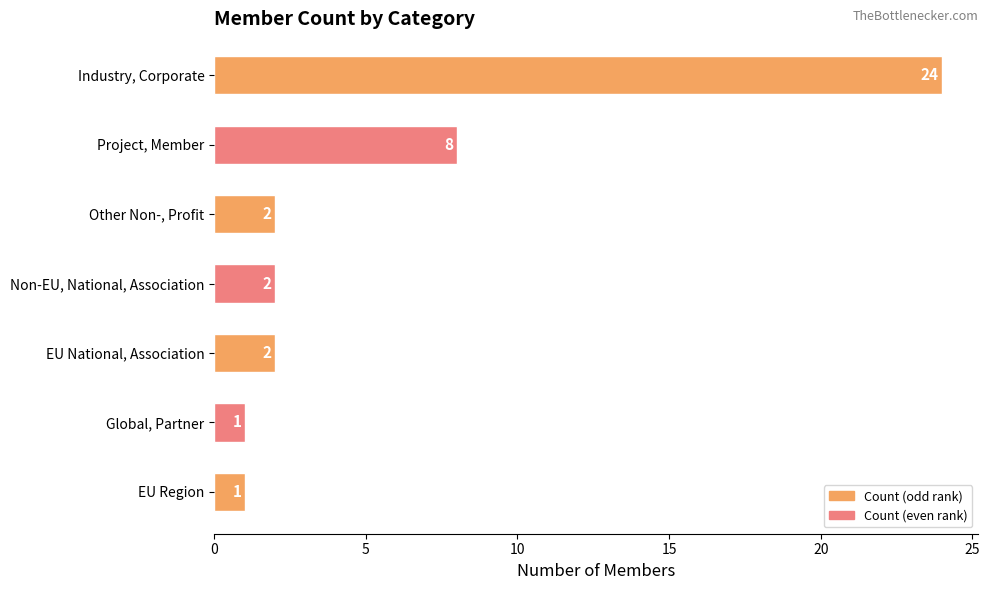

Does the chart contain stacked bars?

No